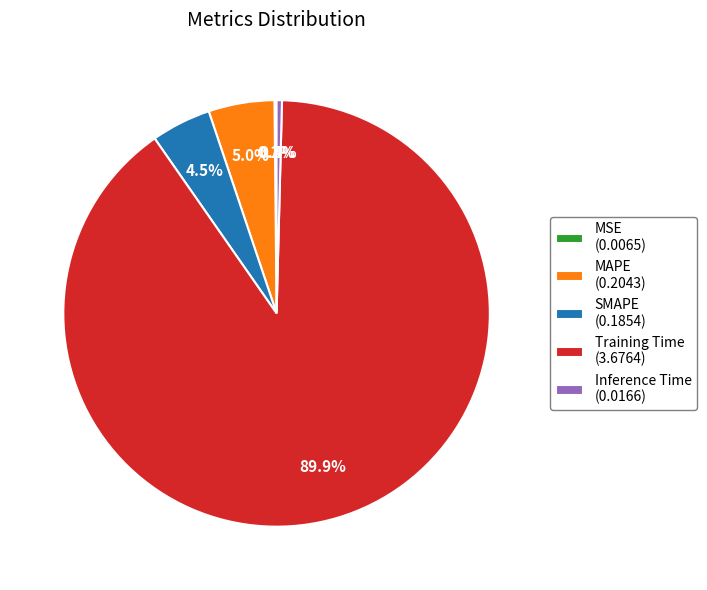

What is the total percentage of Training Time (3.6764) and Inference Time (0.0166)?

90.3%